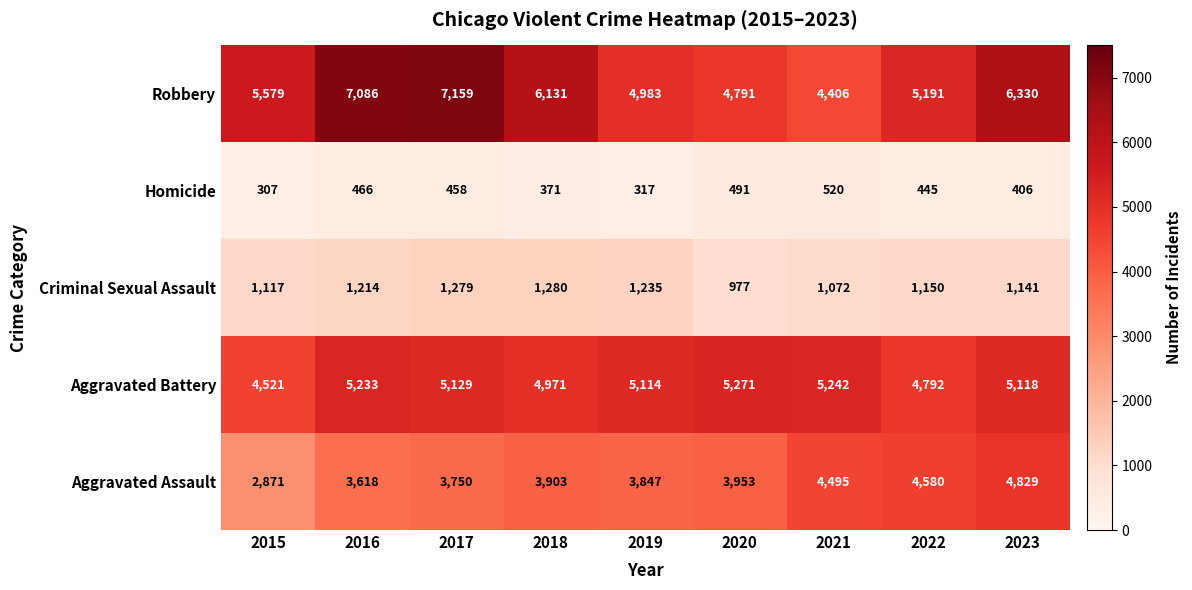

Which series has the largest total across all categories?

Robbery